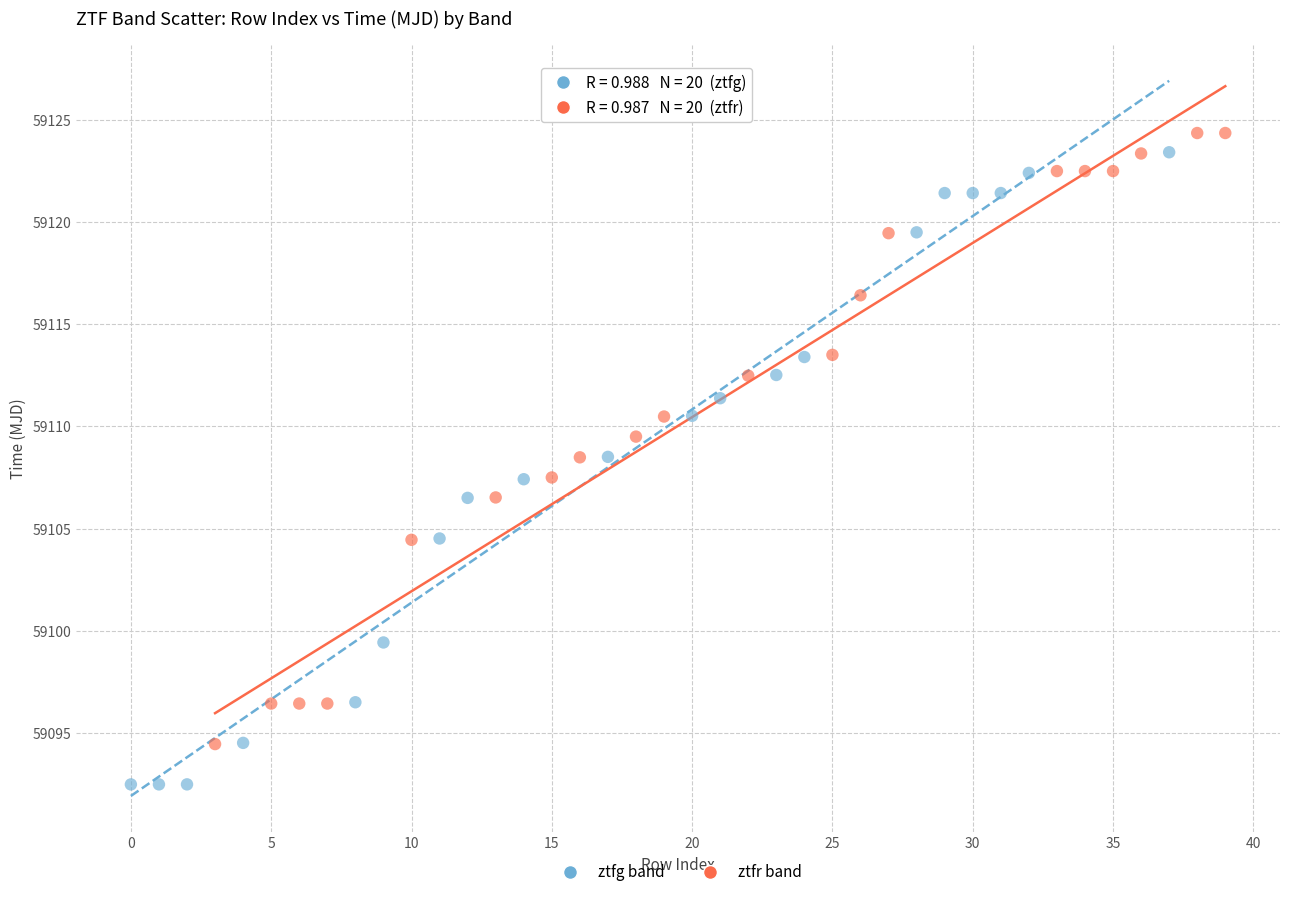

Which series contains the lowest Y value?

ztfg band